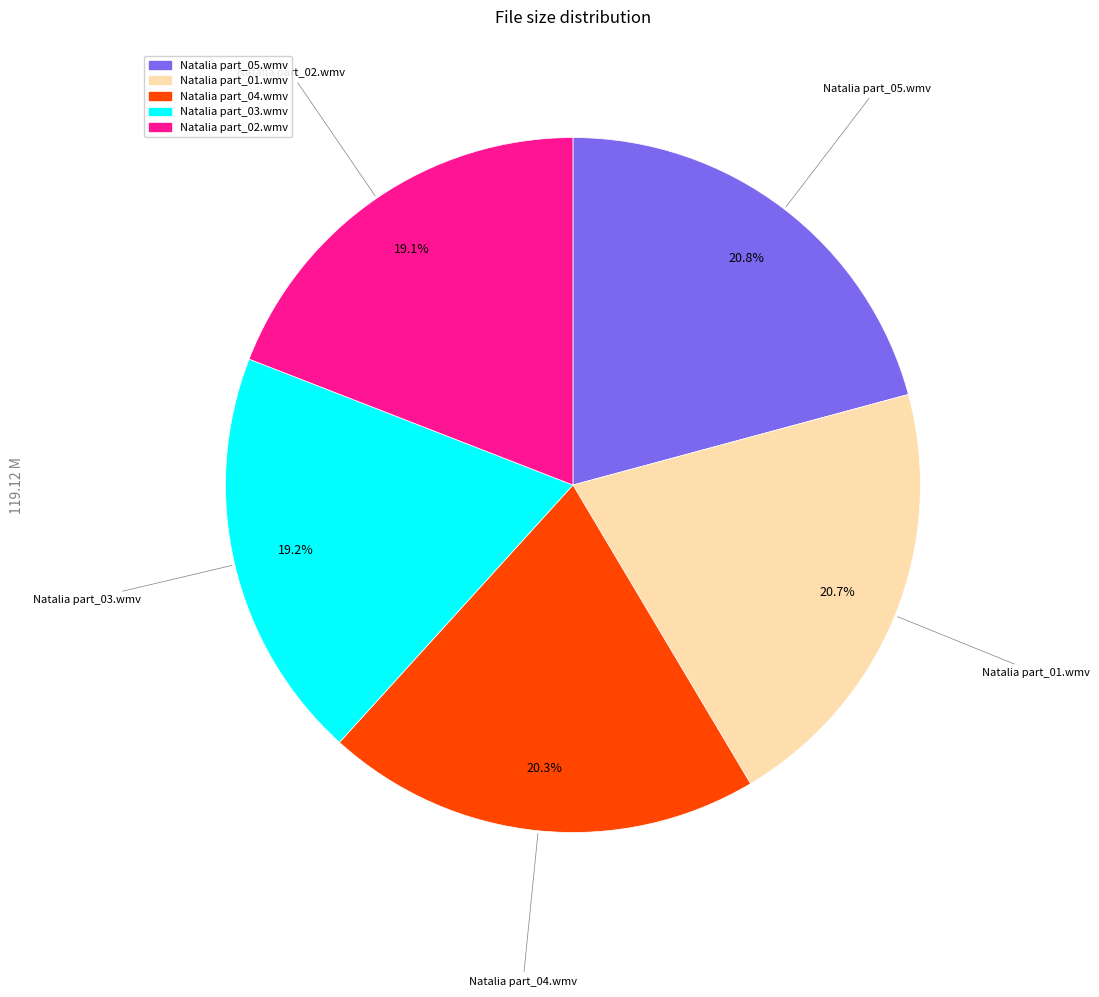

The Natalia part_03.wmv slice represents 19% of the pie. True or false?

True